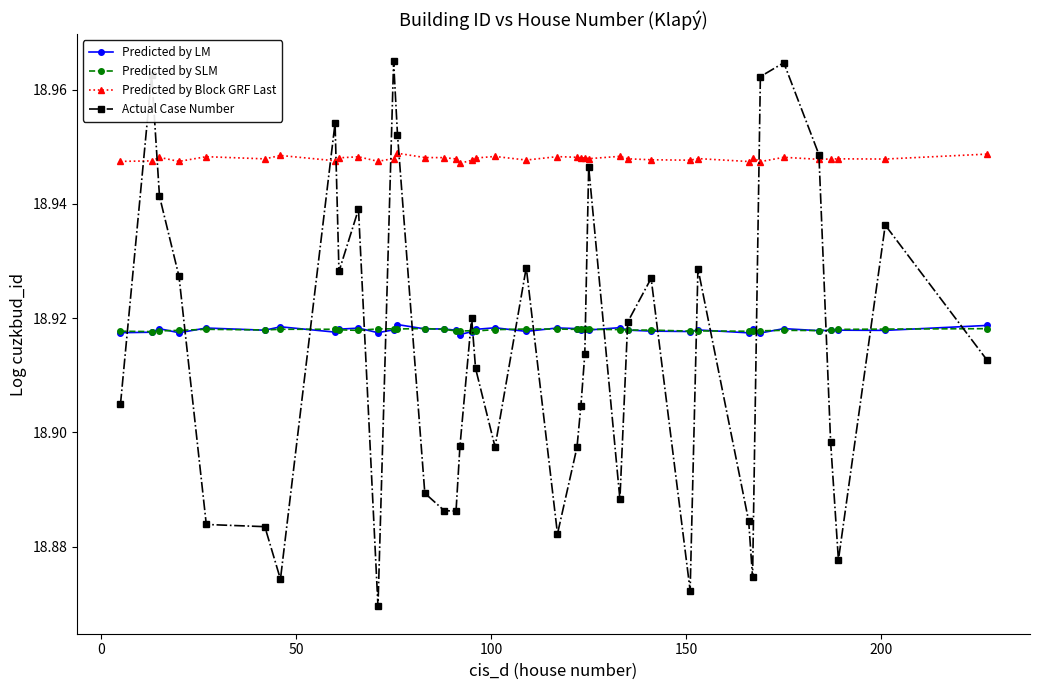

True or false: Predicted by Block GRF Last has more than 0 interior local peaks.

True